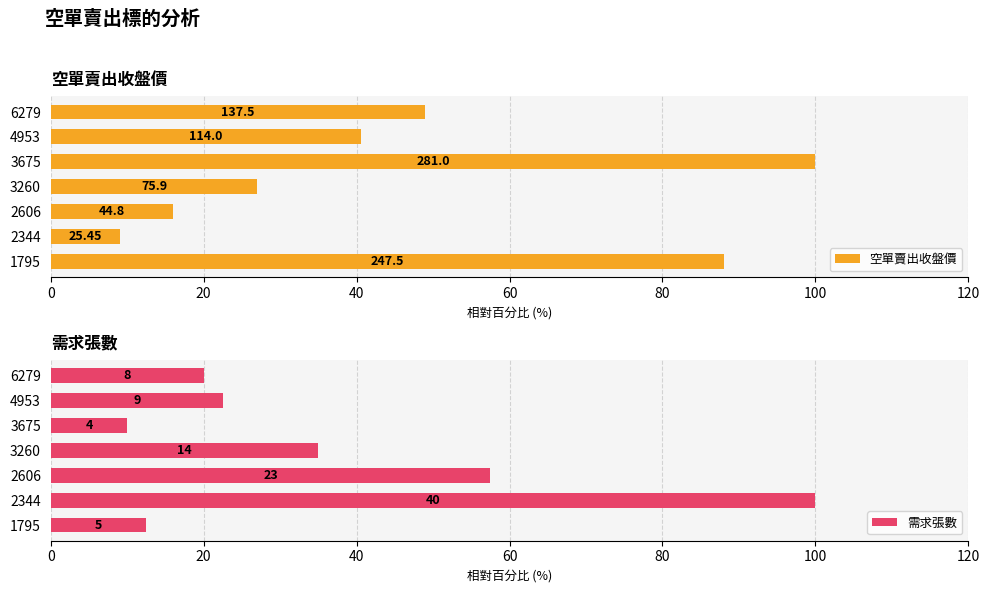

How many values in the 空單賣出收盤價 series are below 40?

3